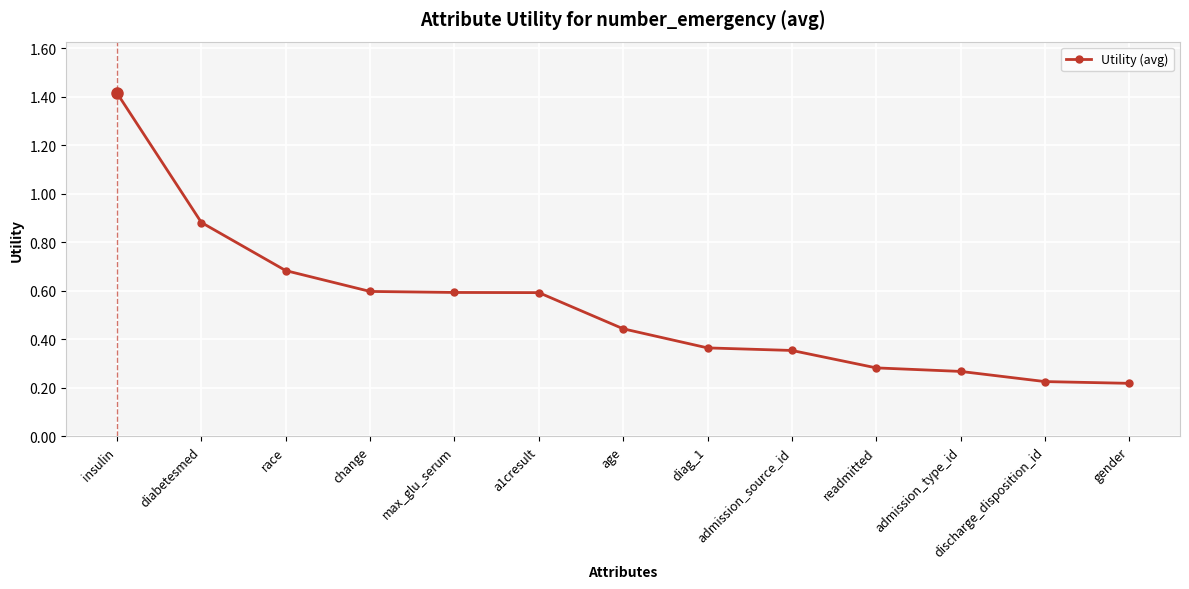

Which category has the highest value across all series?

insulin